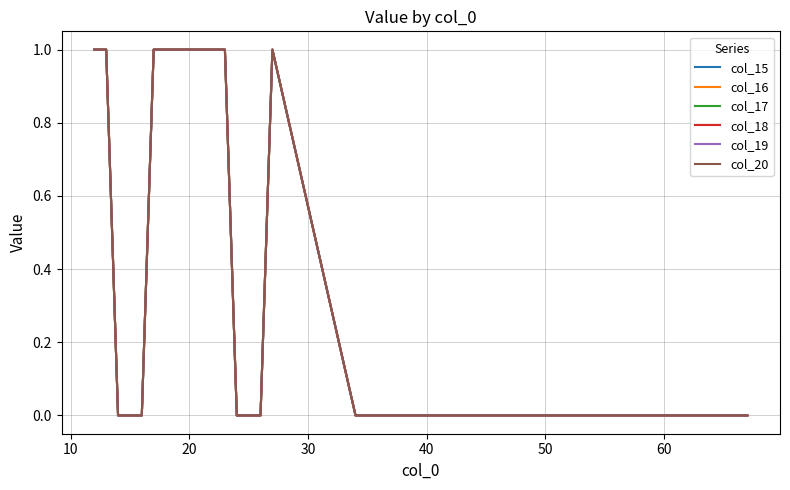

Is this an area chart (filled region under the line)?

No